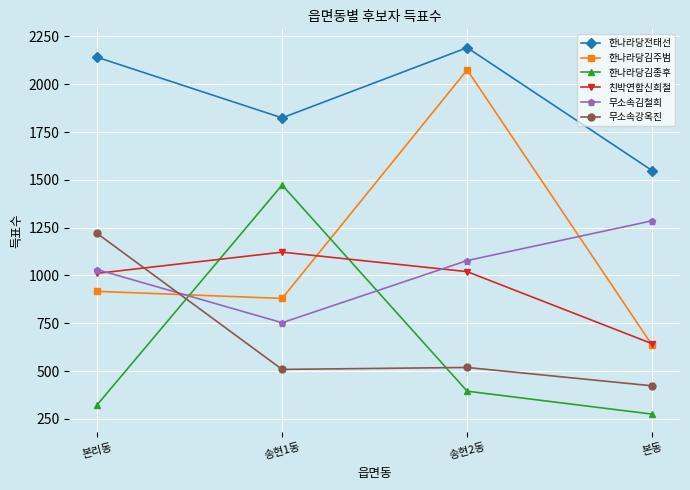

How many times do 무소속강옥진 and 한나라당김주범 cross each other?

1